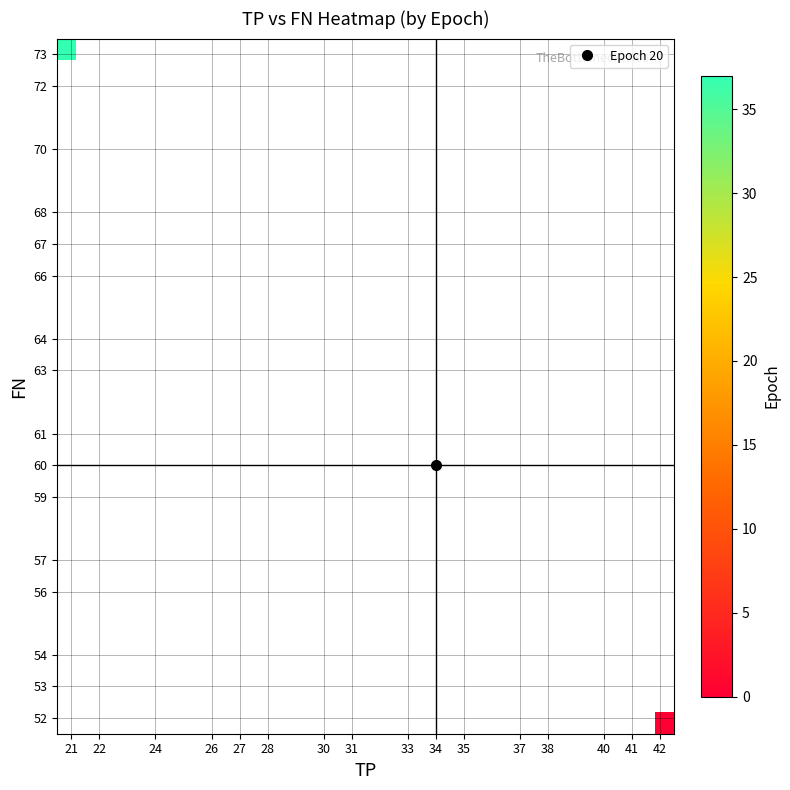

Between 27 and 38, which is larger?

38